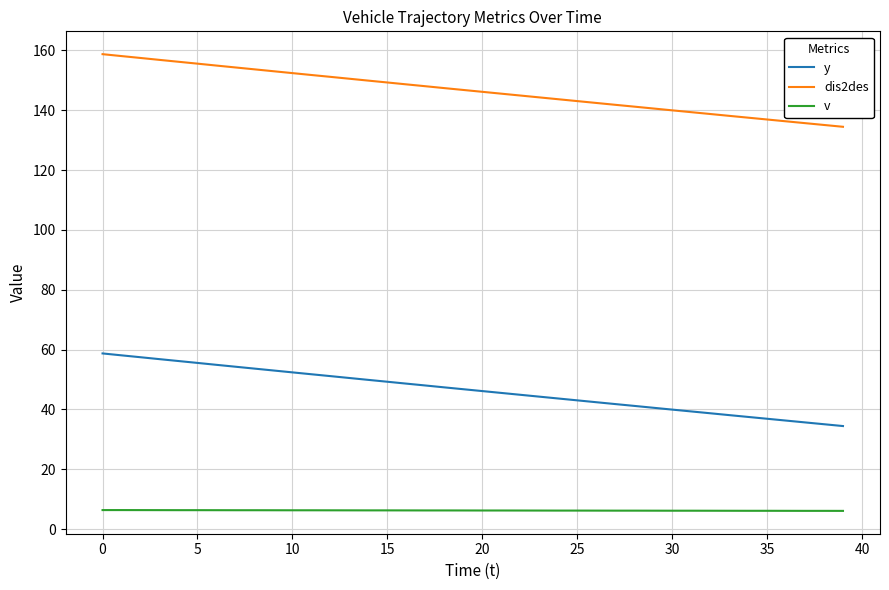

True or false: y and v cross at least once.

False